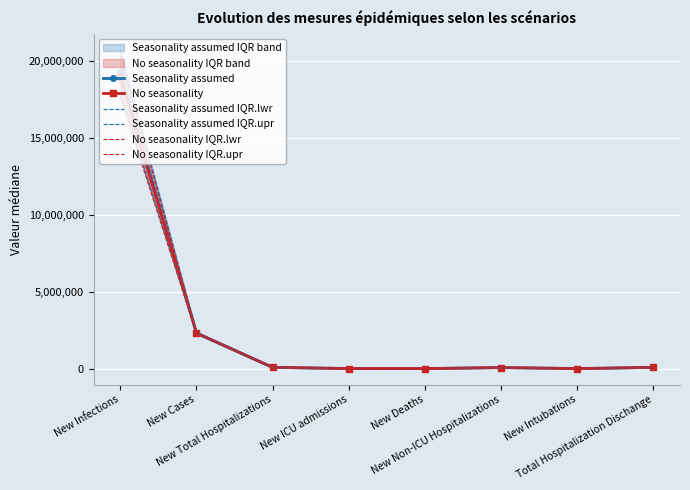

Is the value of Seasonality assumed IQR.upr at New Intubations greater than the value of No seasonality IQR.lwr at New Intubations?

Yes